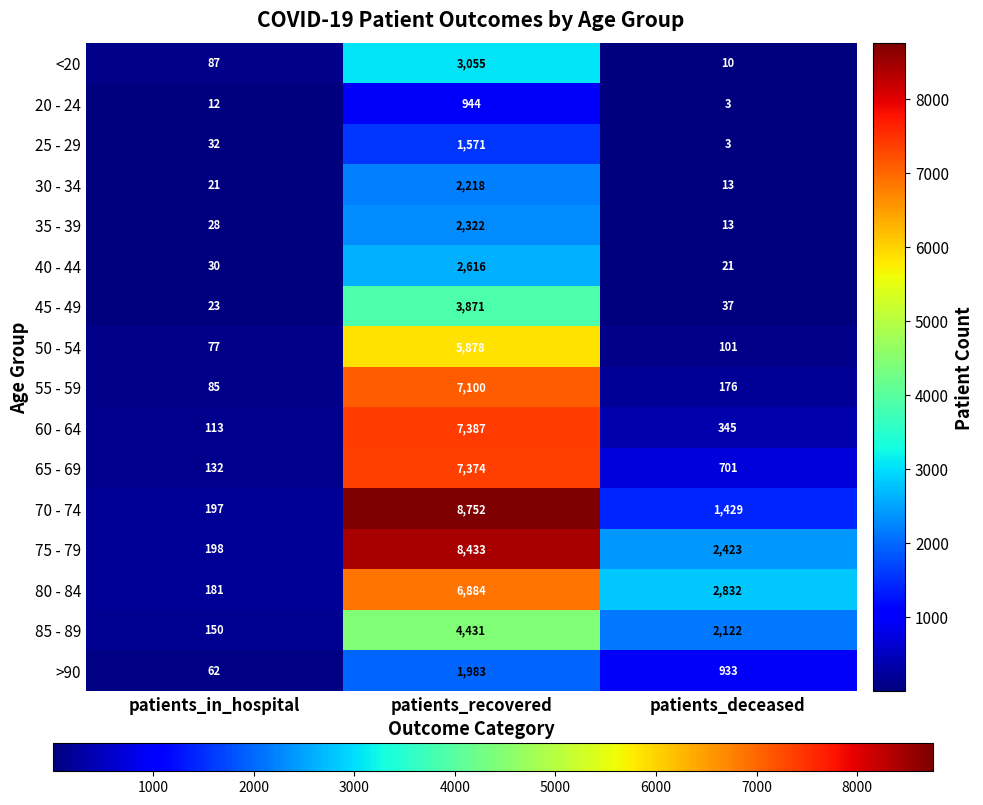

At which label is 65 - 69 closest to 3753?

patients_deceased